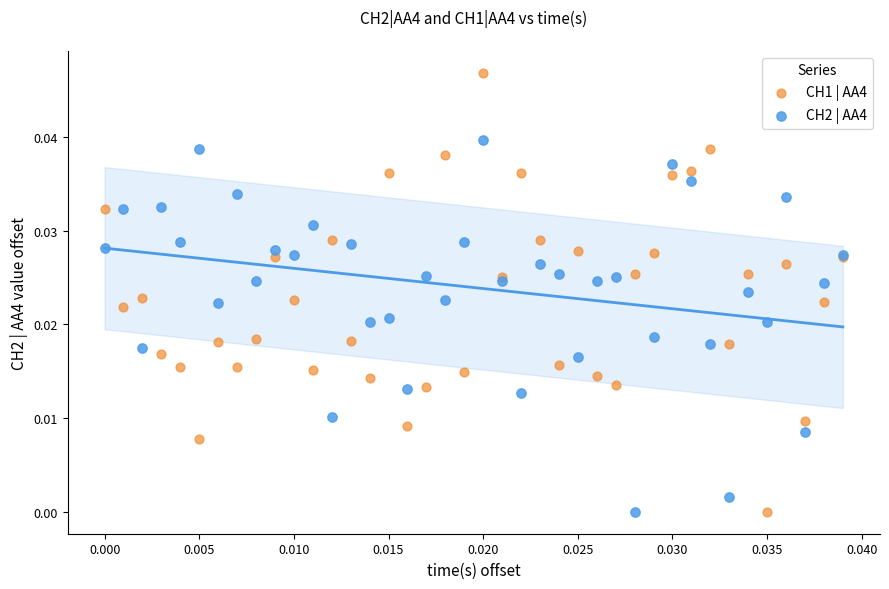

Which series has the widest spread of Y values?

CH1 | AA4